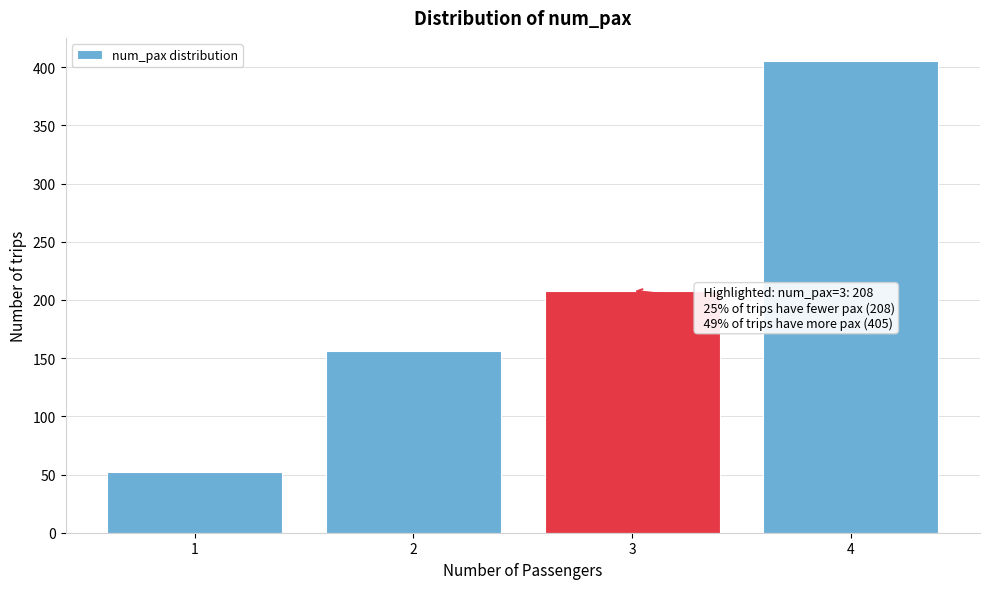

Reading right to left, extract all data points from this chart.

4=405	3=208	2=156	1=52